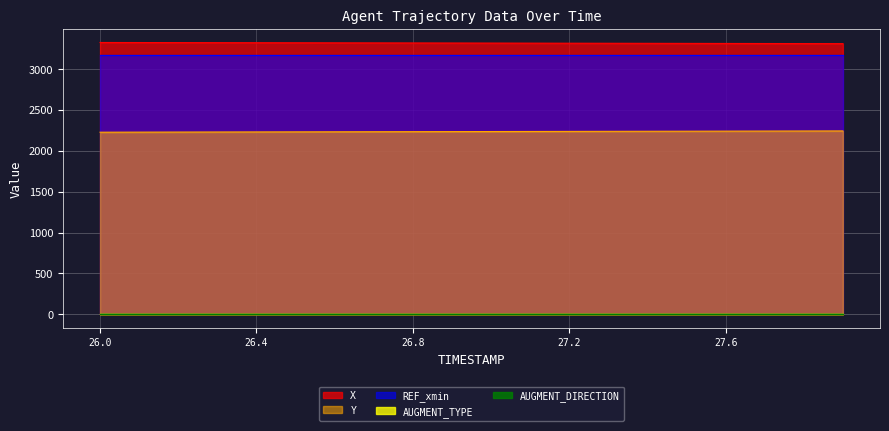

What is the total value across all series at 26.6?

8729.9